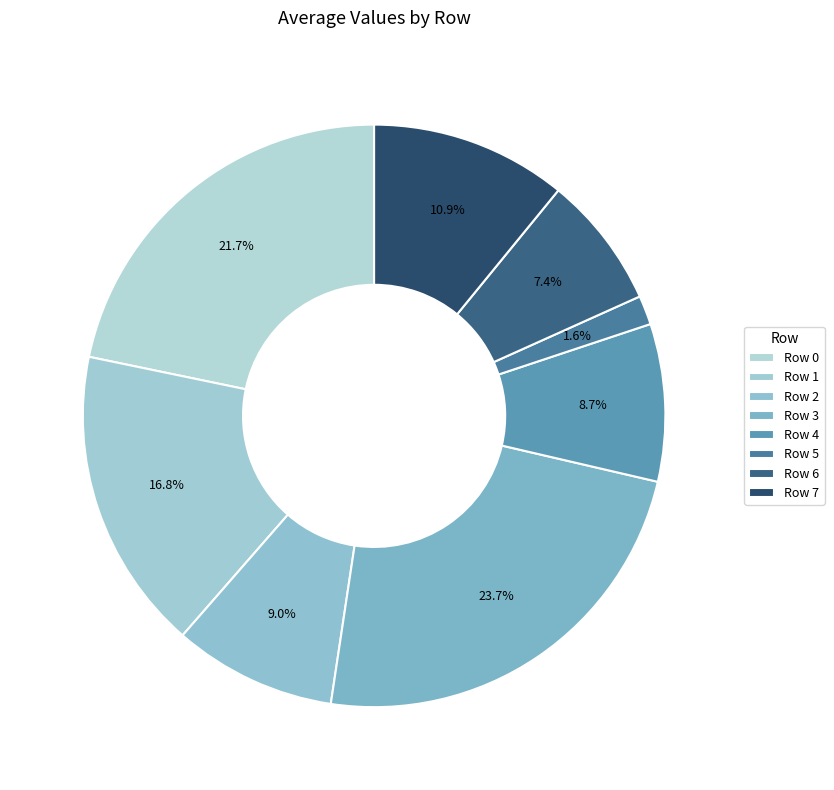

To the nearest percent, what portion does Row 2 represent?

9%